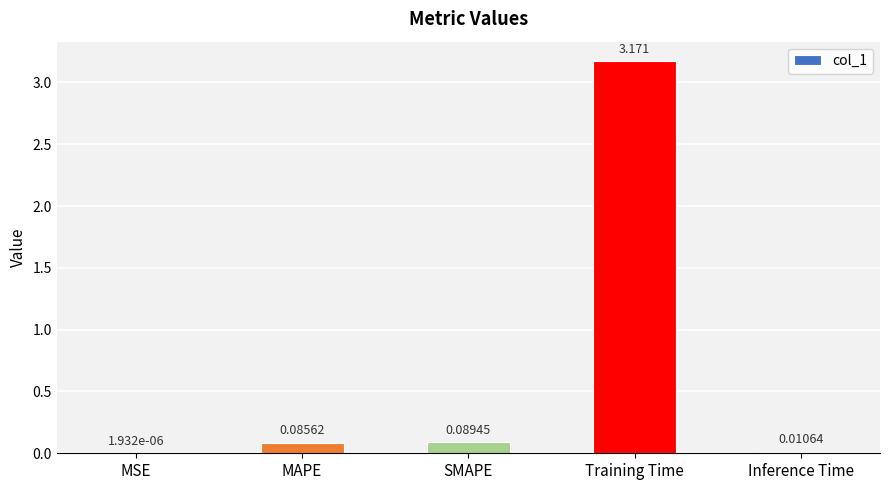

Which label corresponds to the largest value in the chart?

Training Time